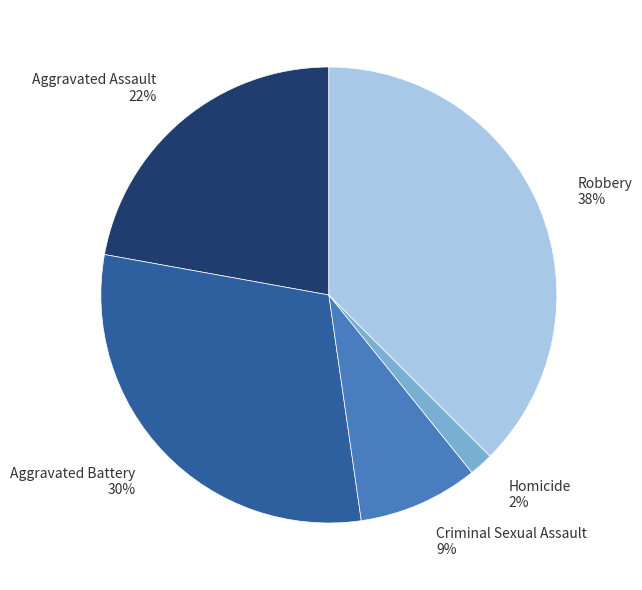

Which slice is the largest?

Robbery